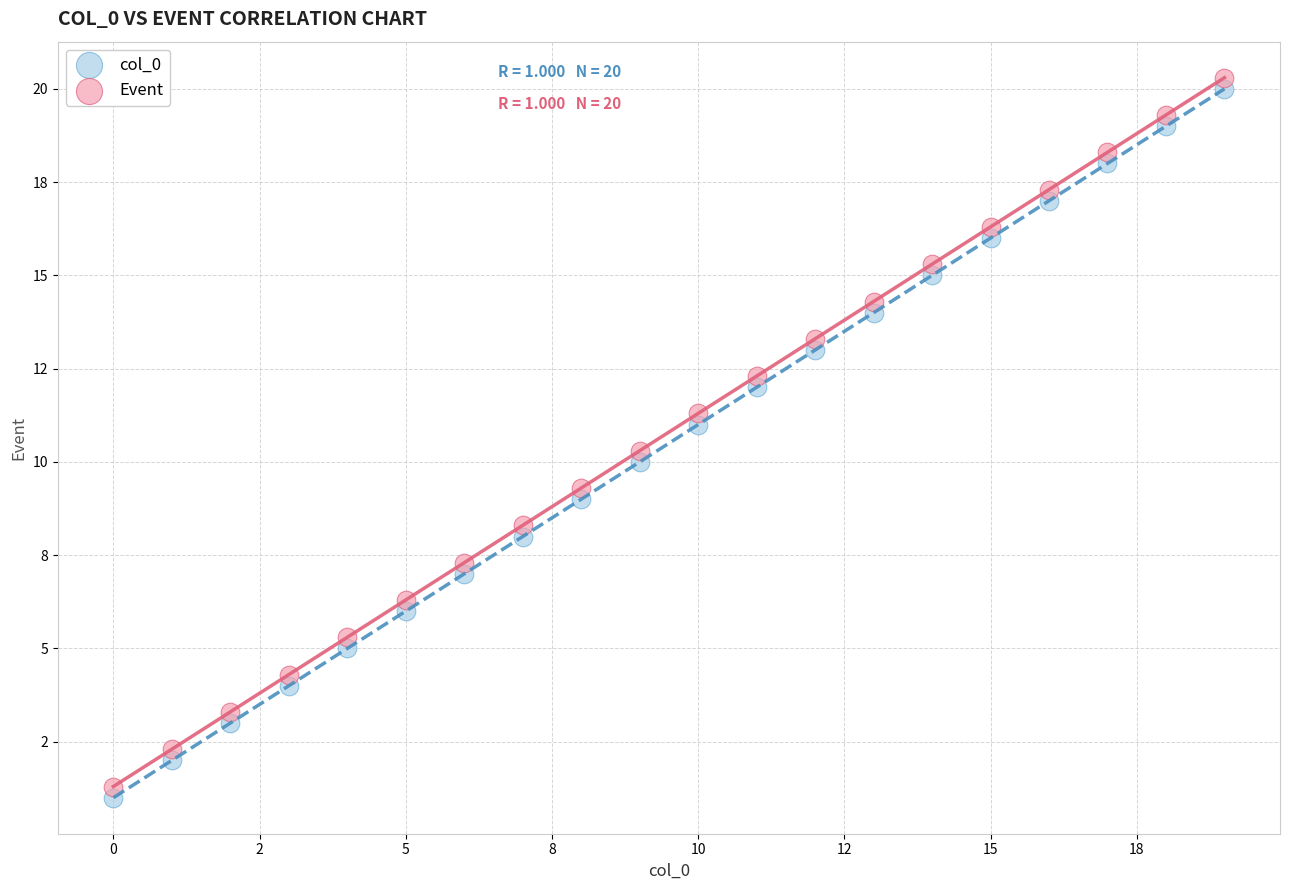

What are all the series names shown in the legend?

col_0, Event